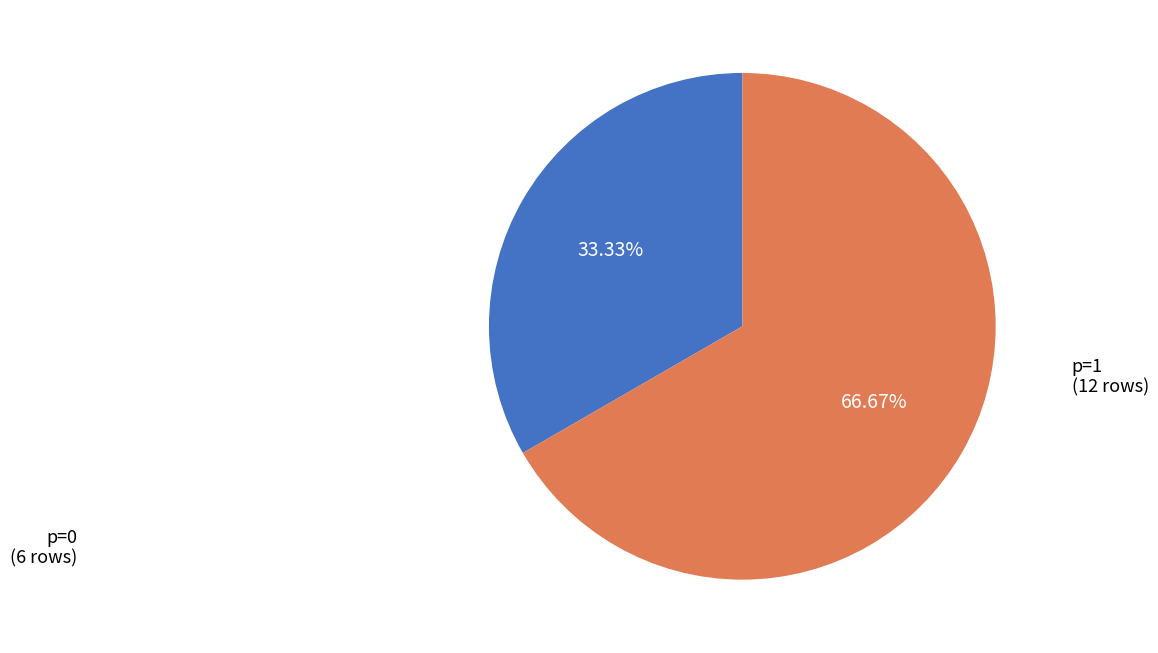

Does any single category account for the majority?

Yes